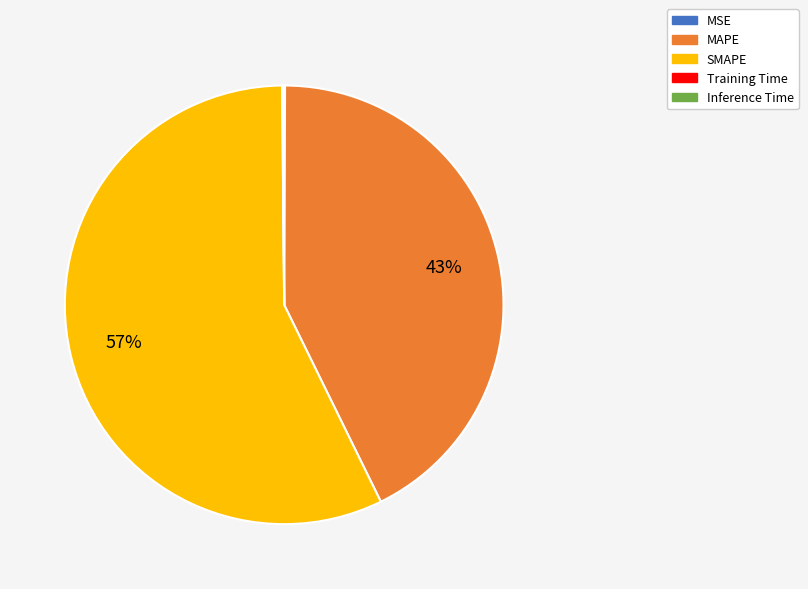

To the nearest percent, what portion does SMAPE represent?

57%